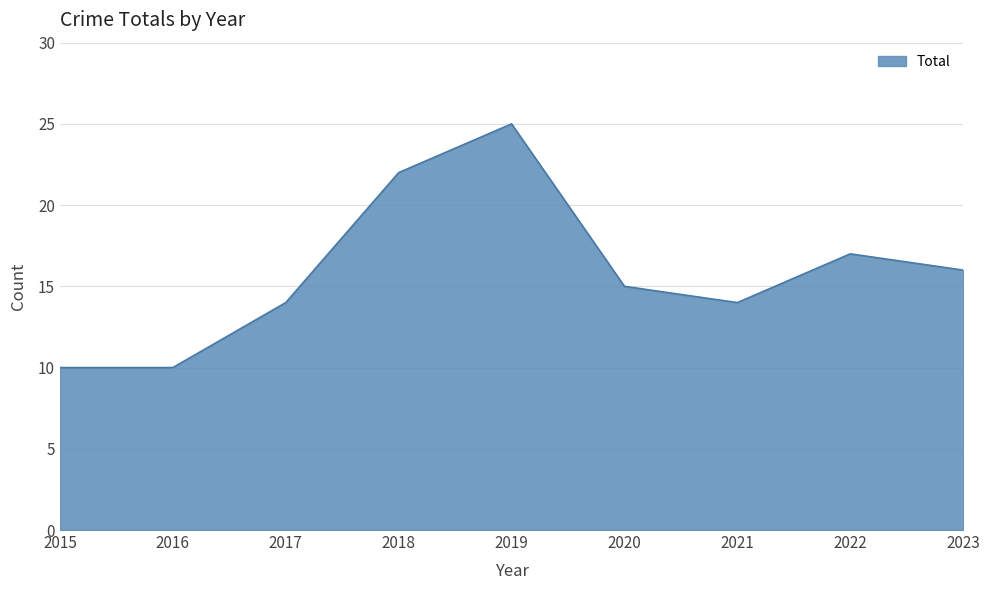

Is it true that the value at 2023 is 22?

False